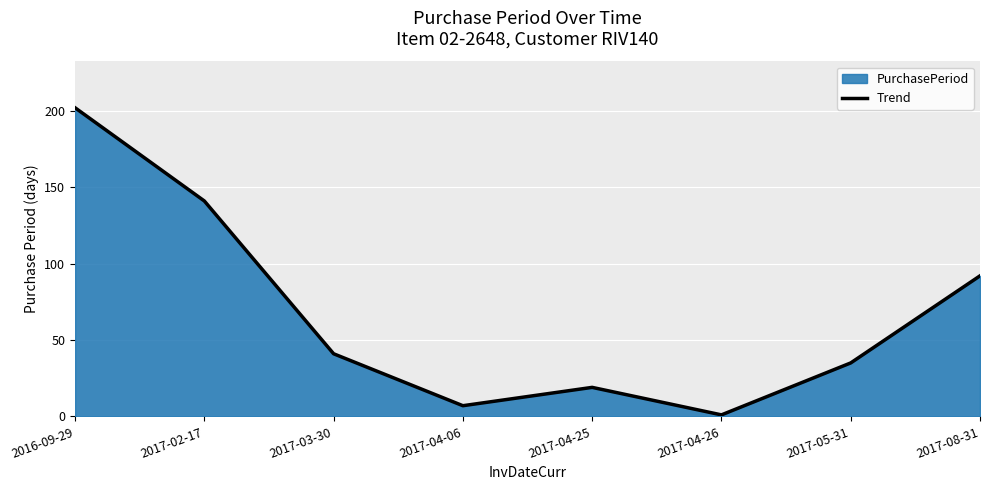

What is the difference between the values at 2017-04-25 and 2017-04-26?

18